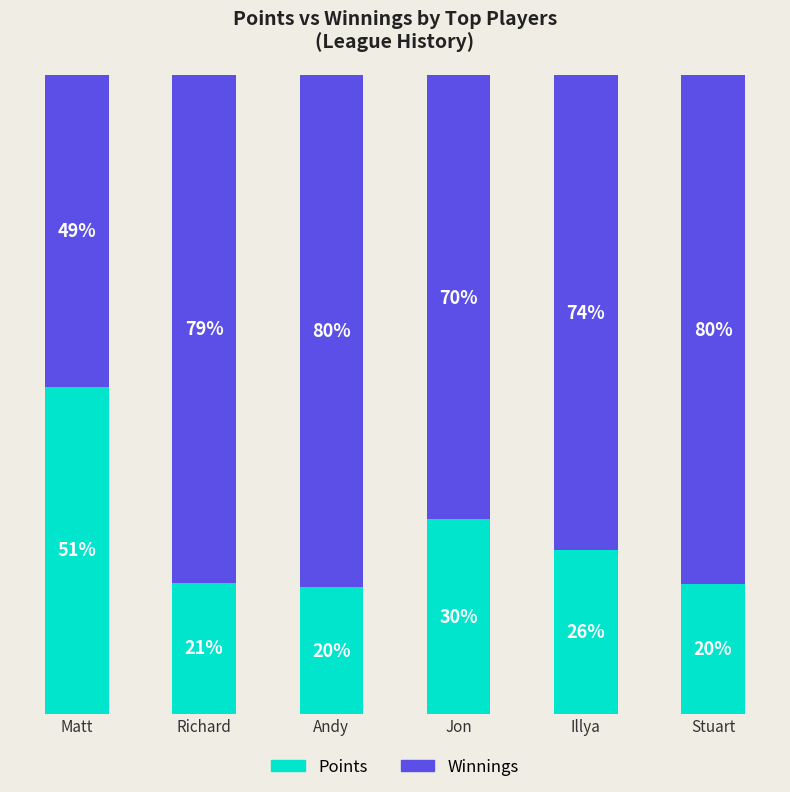

The value of Points at Jon is 30.4. True or false?

True